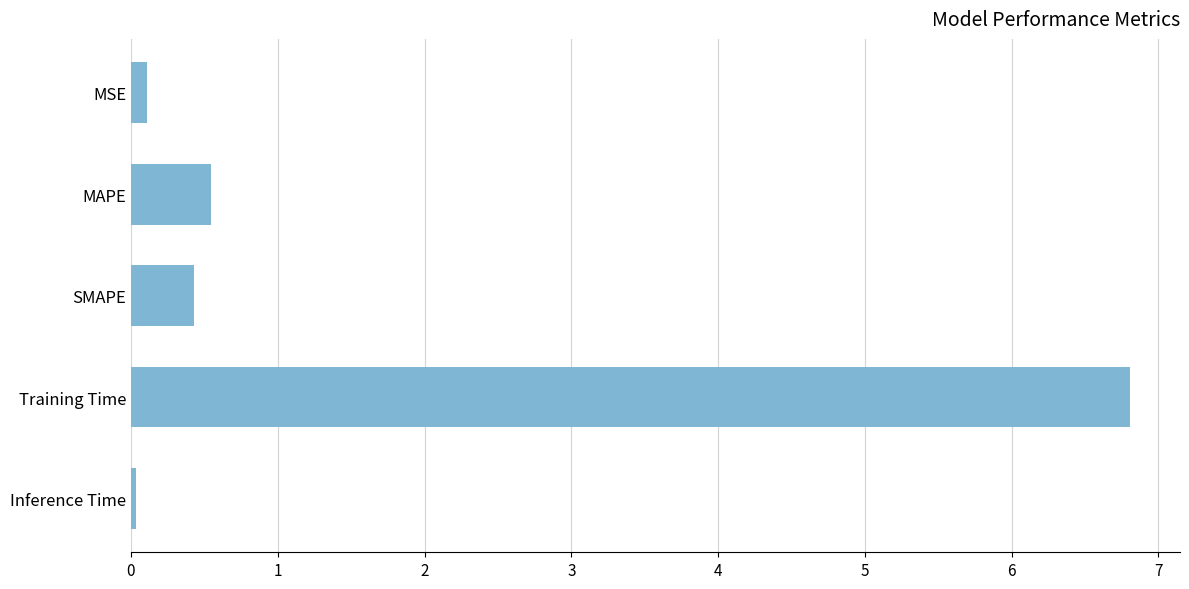

Rank the categories by value from lowest to highest.

Inference Time, MSE, SMAPE, MAPE, Training Time